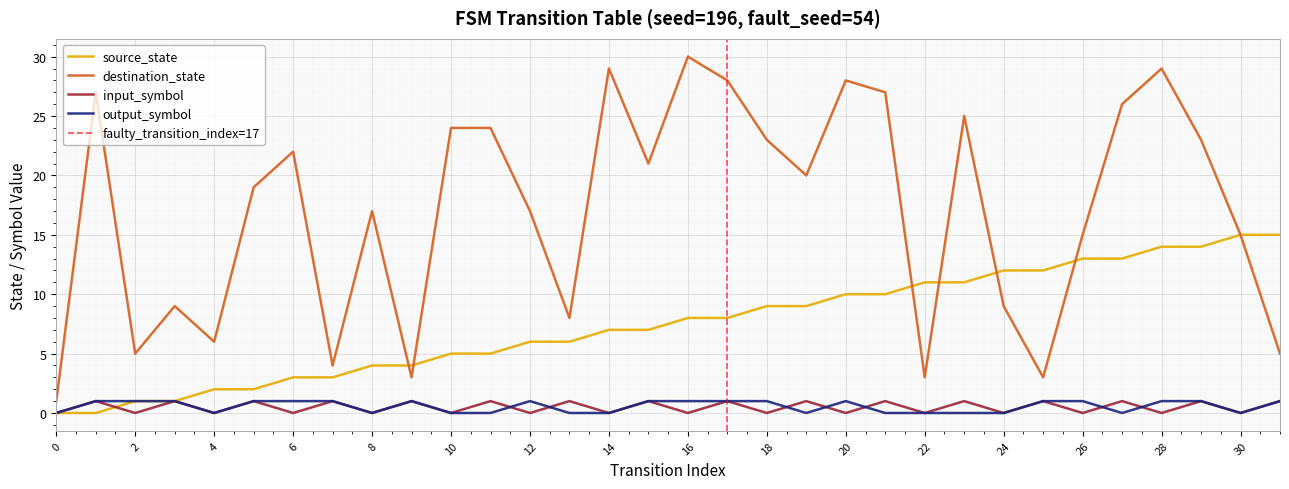

True or false: input_symbol and destination_state intersect in this chart.

False